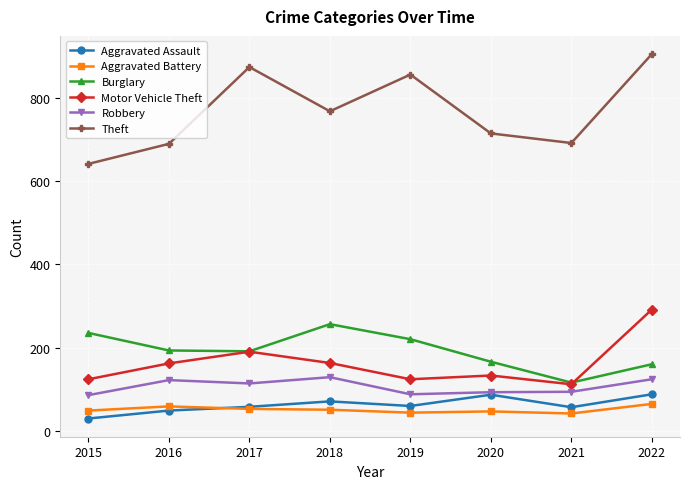

True or false: Aggravated Battery and Robbery cross at least once.

False